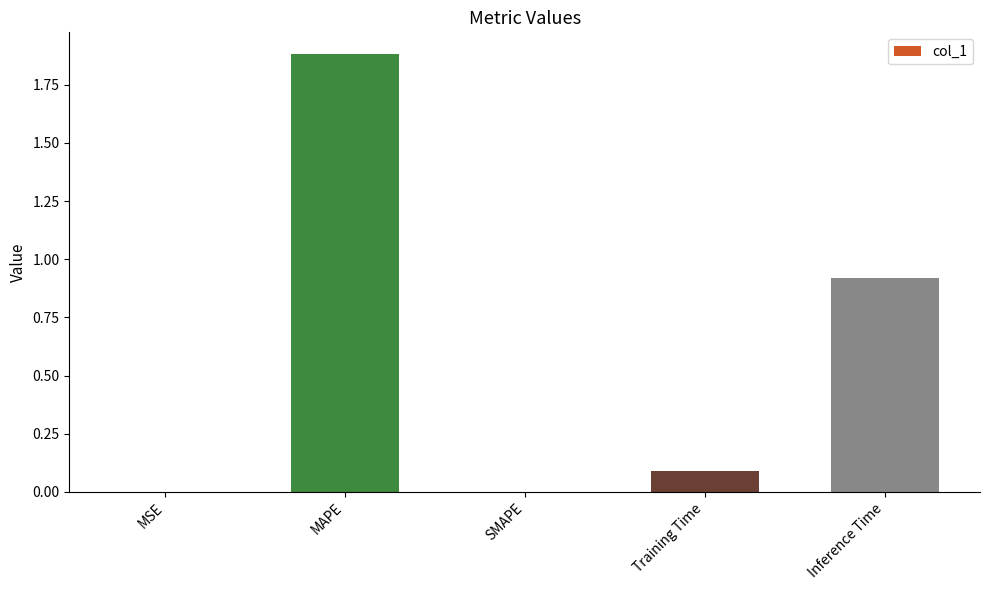

Which label corresponds to the largest value in the chart?

MAPE